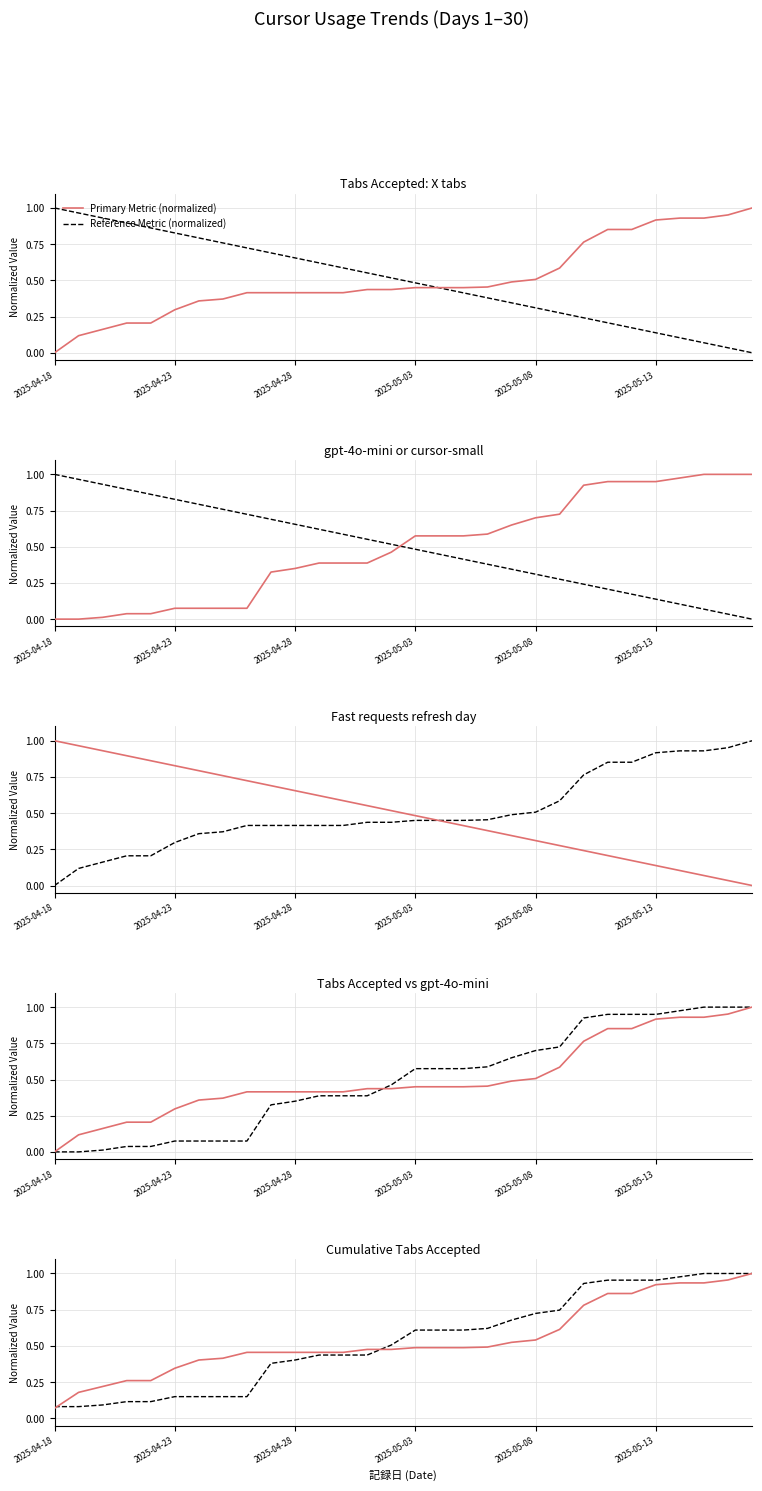

Between 2025-05-08 and 19, which is larger?

19